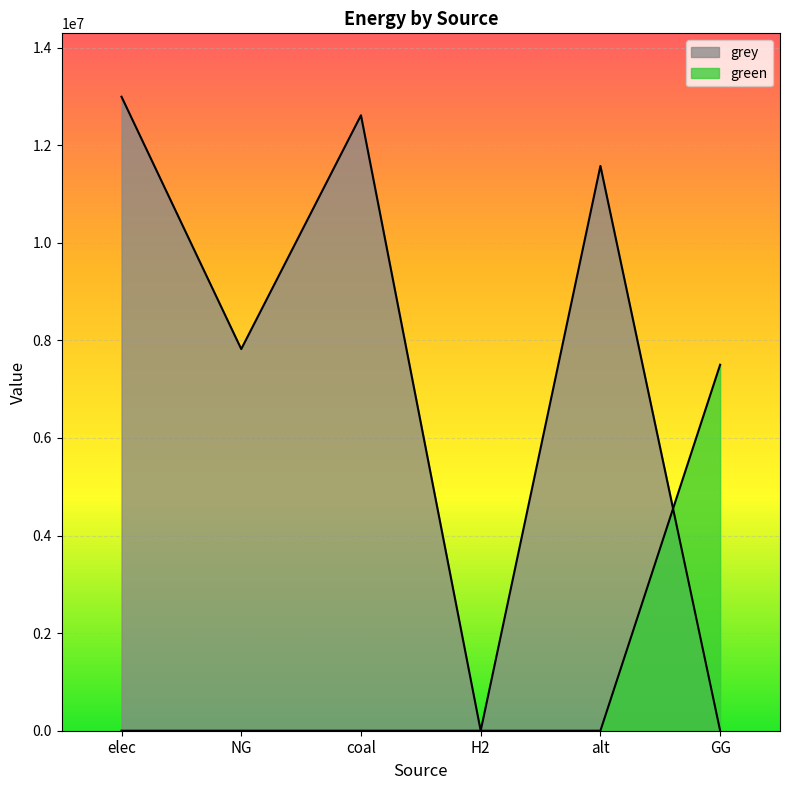

How many values in the grey series are below 11573852?

3